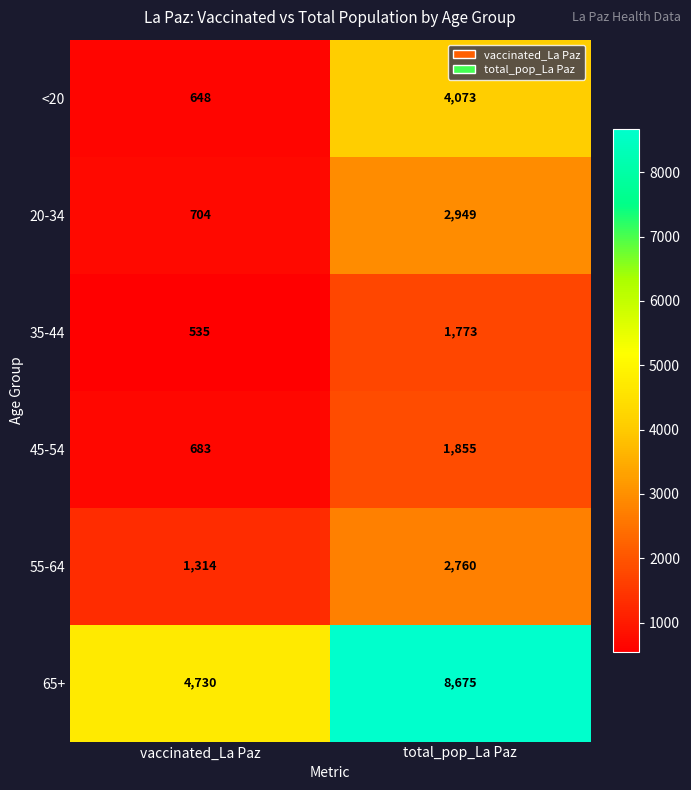

What value does the 65+ series have at vaccinated_La Paz?

4730